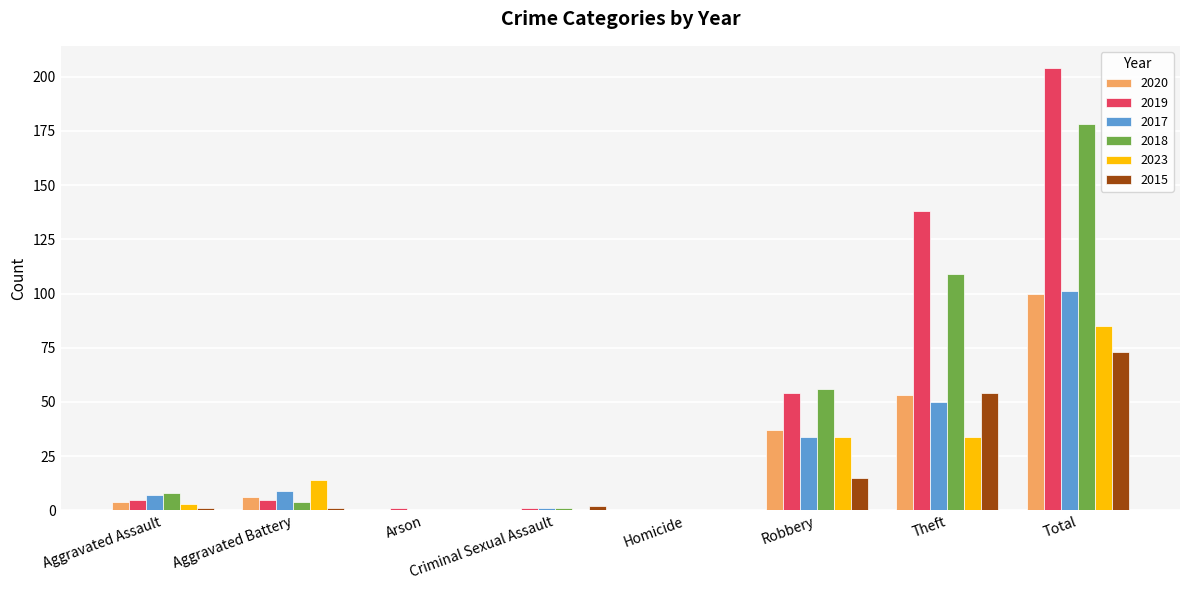

Is it true that 2020 equals 37 at Robbery?

True